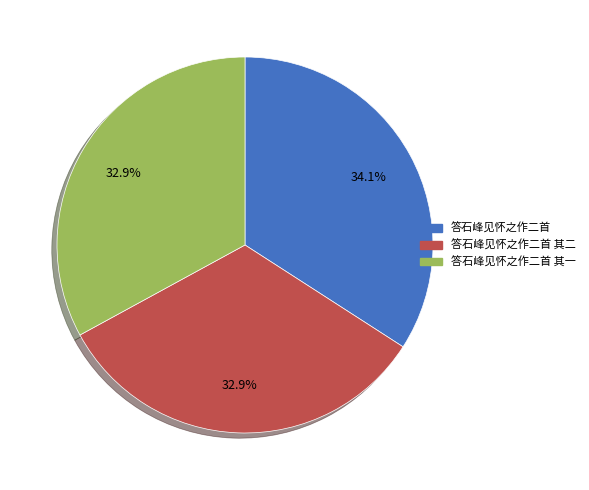

To the nearest percent, what is the difference between the largest and smallest slice percentages?

1%